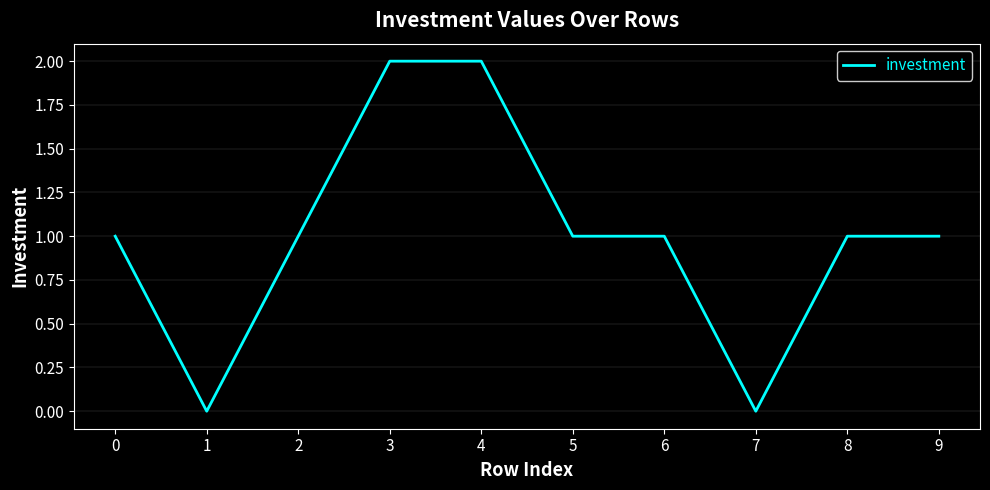

What is the ratio of the value at 6 to the value at 3?

0.5